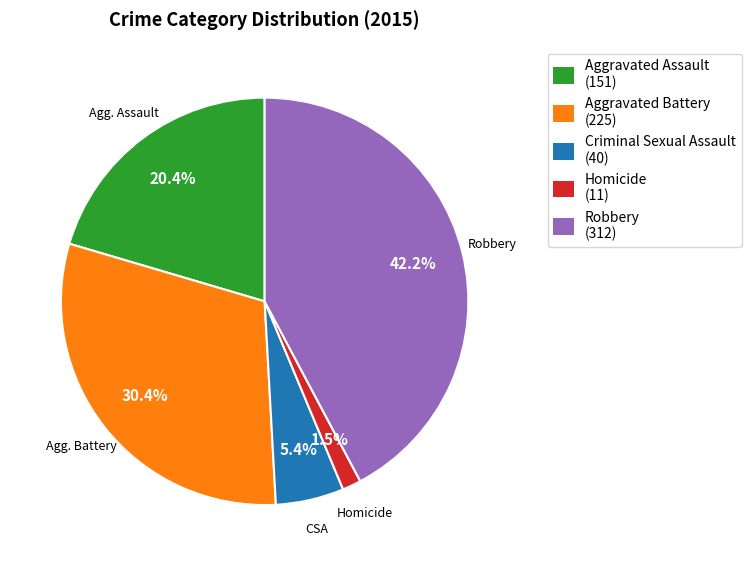

Rank the categories by value from lowest to highest.

Homicide, Criminal Sexual Assault, Aggravated Assault, Aggravated Battery, Robbery